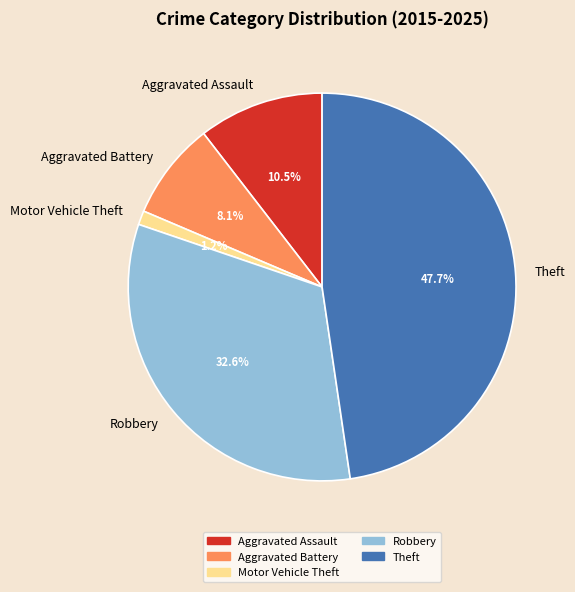

Which slice is the smallest?

Motor Vehicle Theft